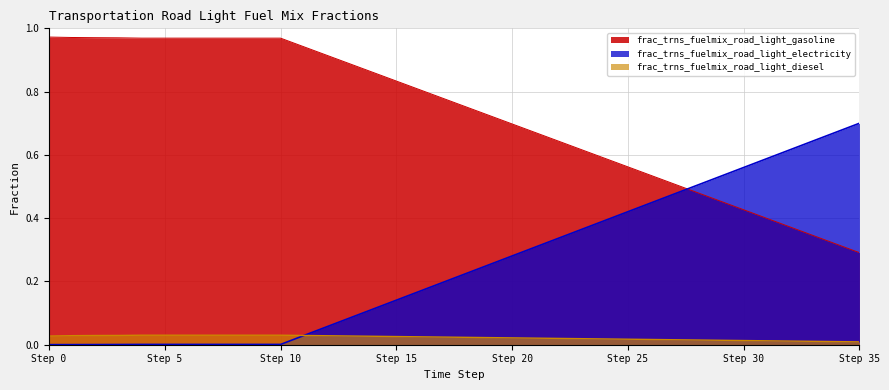

At how many categories does at least one series exceed 0?

36